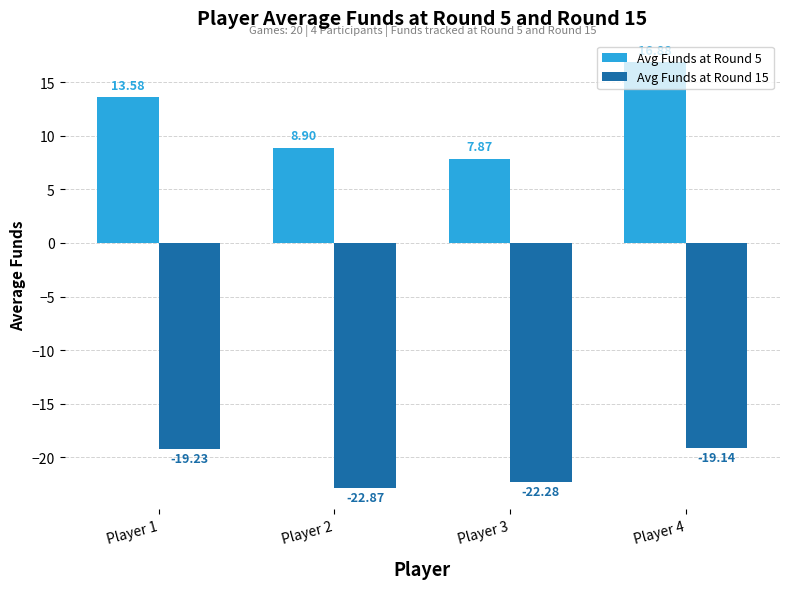

What is the value of the Avg Funds at Round 15 bar at the 3rd from the left?

-22.3